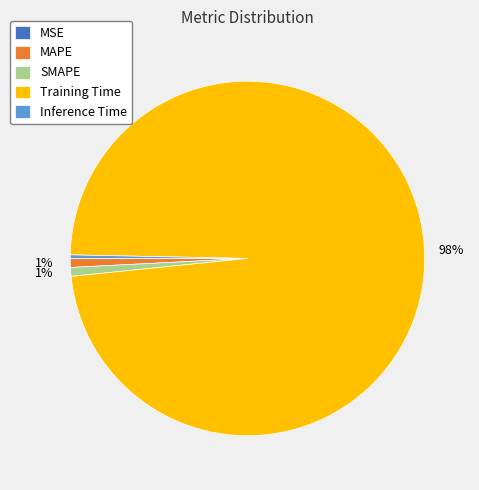

To the nearest percent, what is the difference between the largest and smallest slice percentages?

98%